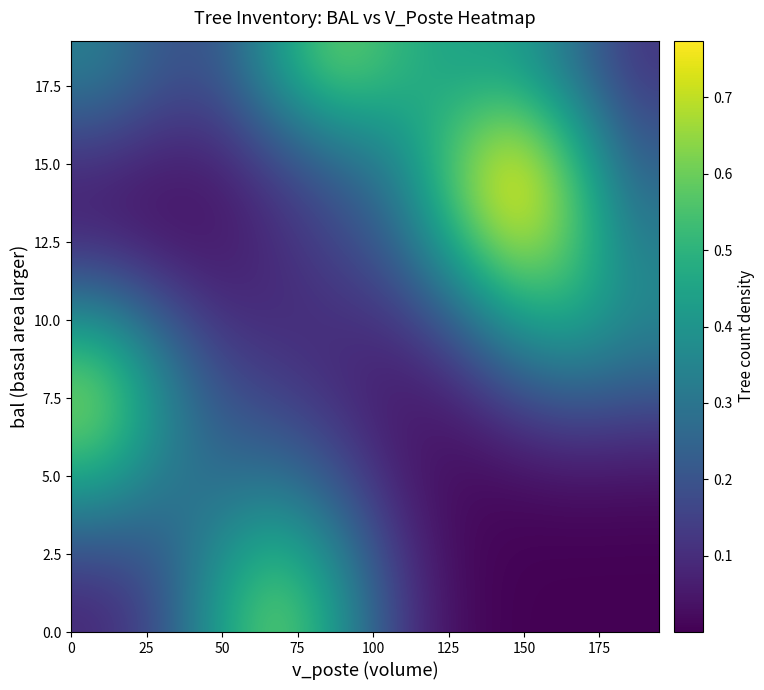

How many categories are shown in the chart?

10